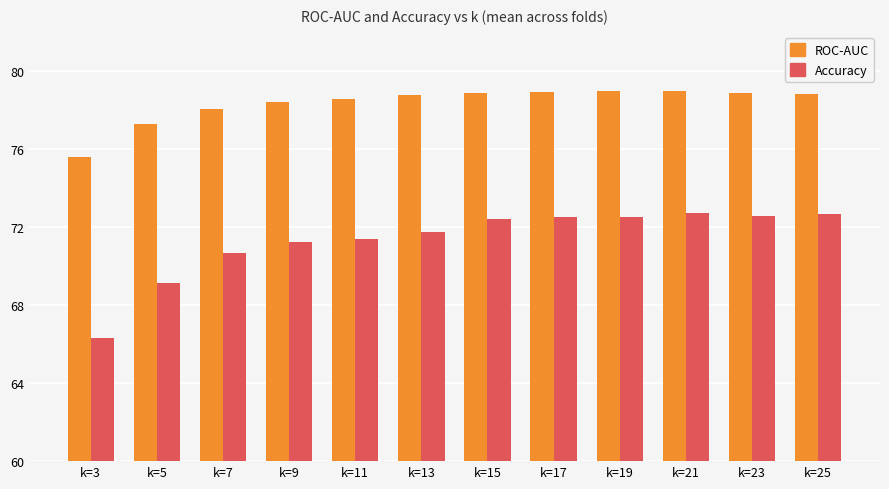

Where is ROC-AUC nearest to the value 77?

k=5